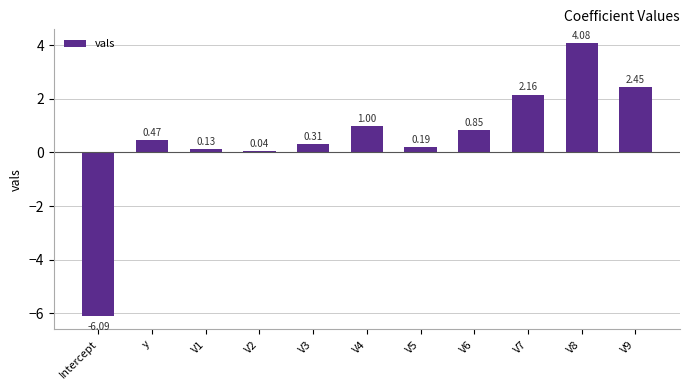

What is the change in value from y to V2?

-0.4